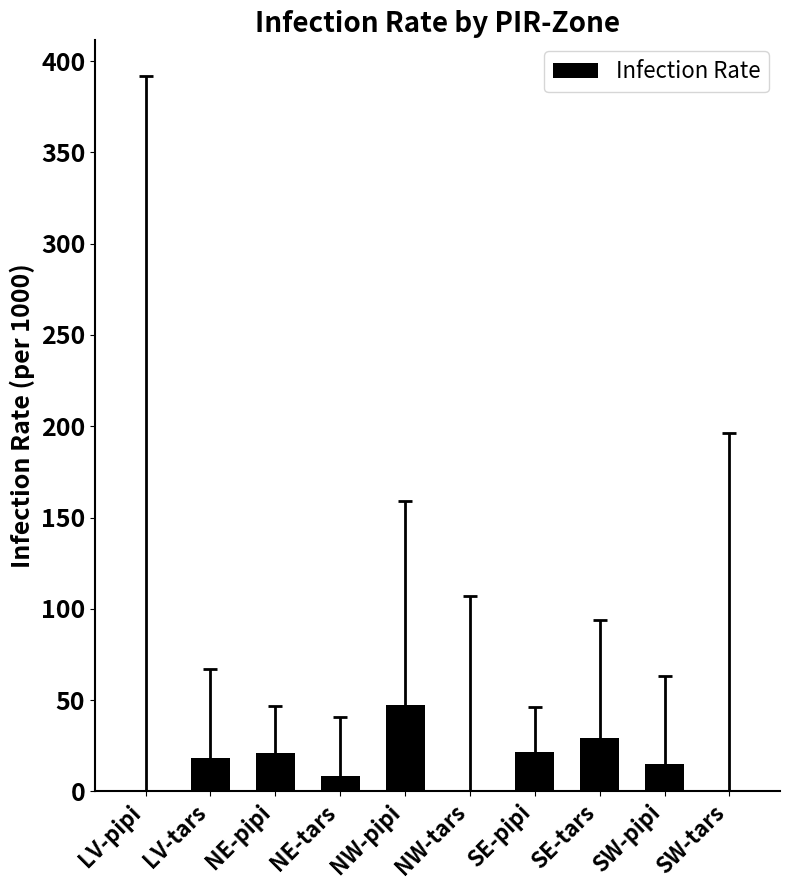

Where does the data first go above 18?

LV-tars